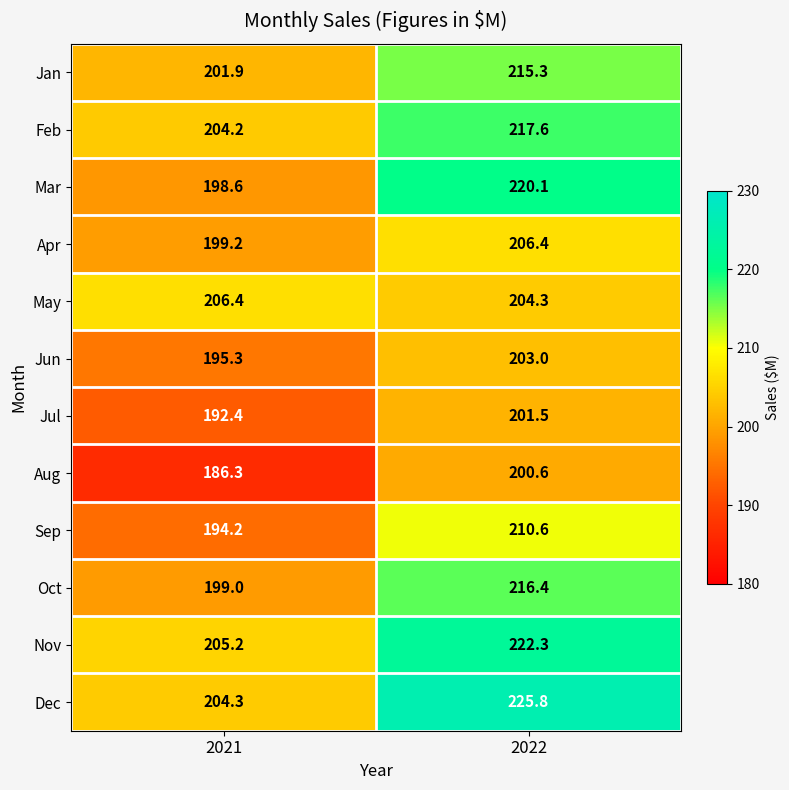

What is the greatest value displayed?

225.8